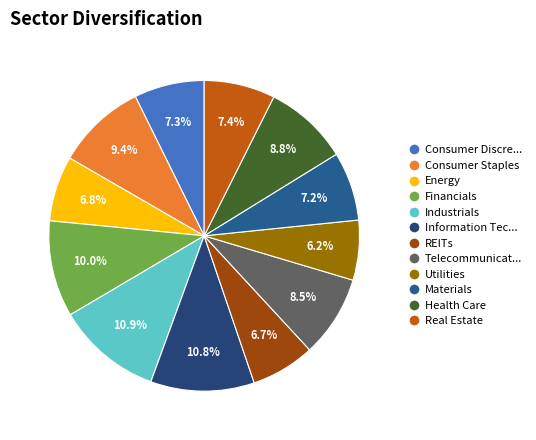

How many slices are in this pie chart?

12